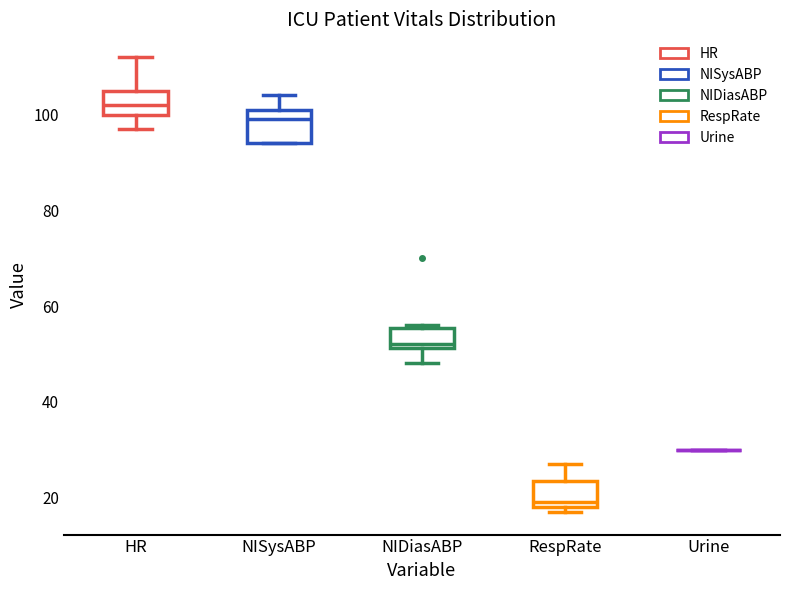

Reading left to right, read every box against the y-axis: the position of its median line, the range the box covers, and the ends of its whiskers. The values are not printed on the chart, so give them approximately, as read against the axis.

HR: median 102, box 100 to 106, whiskers 98 to 112
NISysABP: median 100, box 94 to 102, whiskers 94 to 104
NIDiasABP: median 52 (just above the box's lower edge), box 52 to 56, whiskers 48 to 56
RespRate: median 20, box 18 to 24, whiskers 18 (just below the box's lower edge) to 28
Urine: box collapsed to a line at 30, whiskers 30 to 30